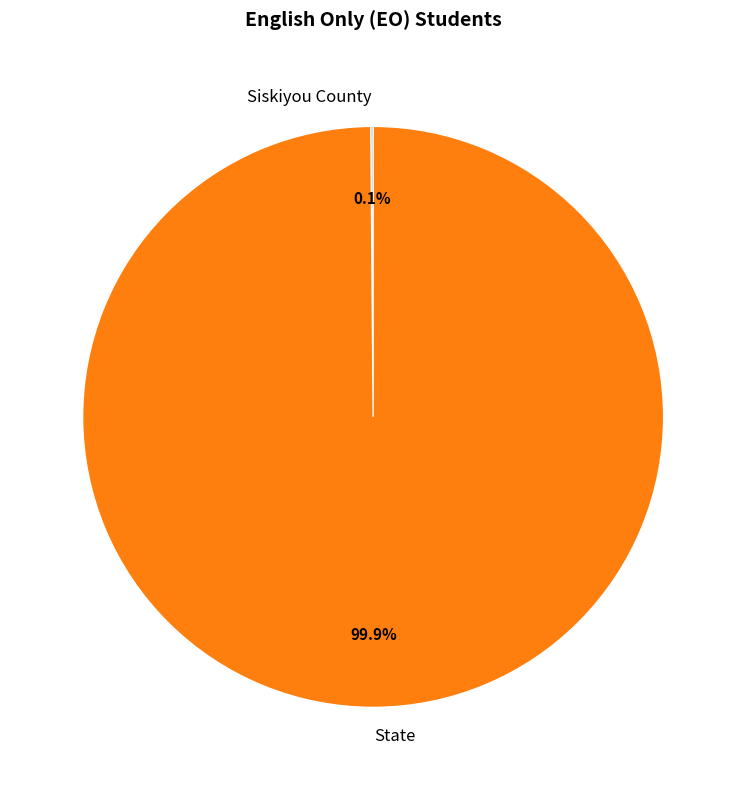

How much of the chart is everything except State?

0.1%